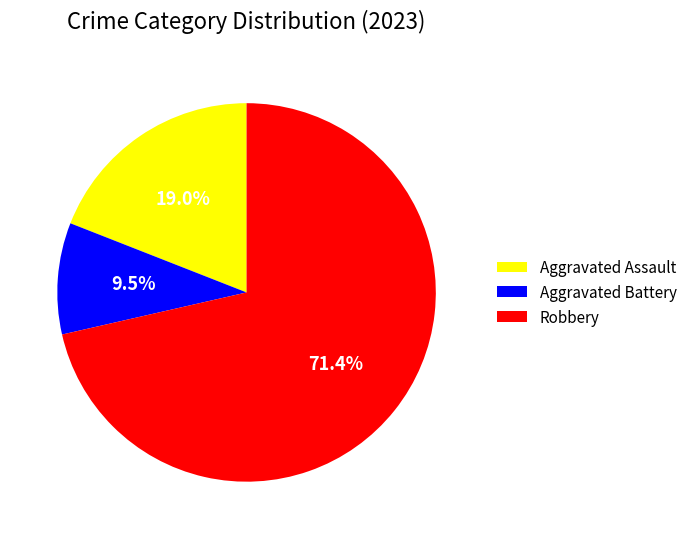

Rank the categories by value from lowest to highest.

Aggravated Battery, Aggravated Assault, Robbery